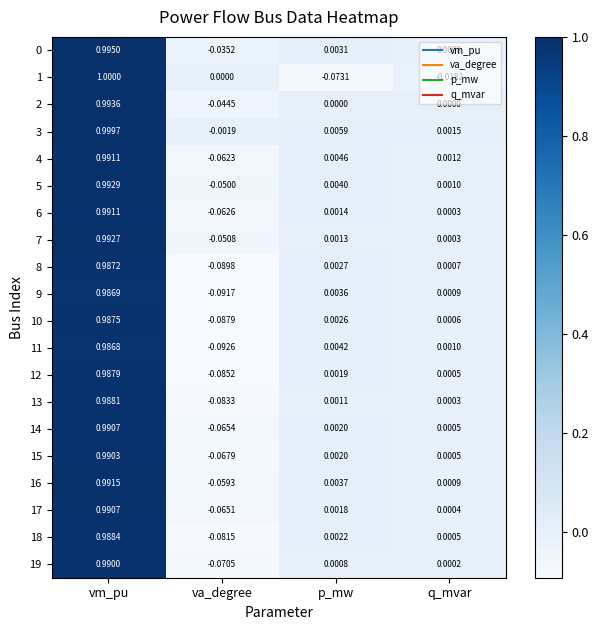

Which category has the highest value in the 11 series?

vm_pu